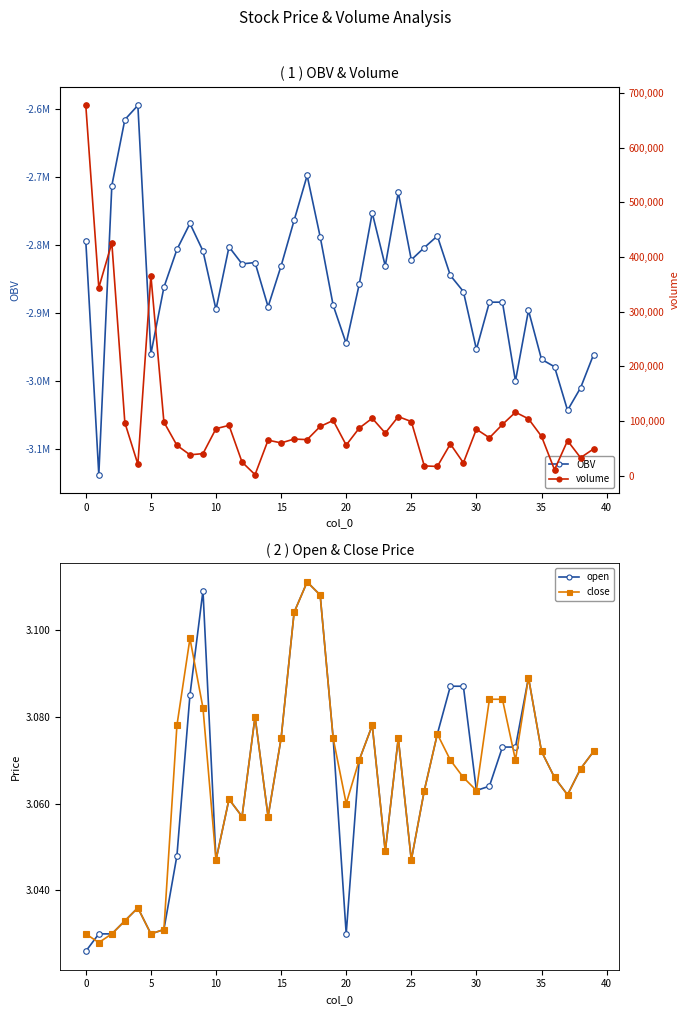

At how many categories does at least one series exceed -1294401?

40